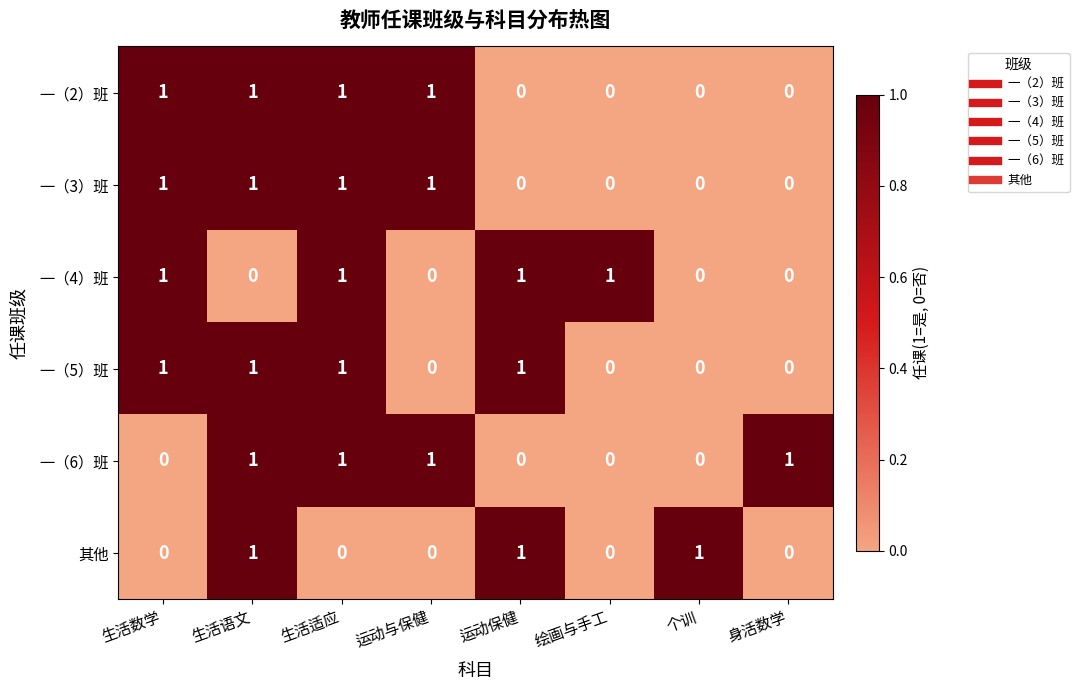

What is the sum of all 一（4）班 values?

4